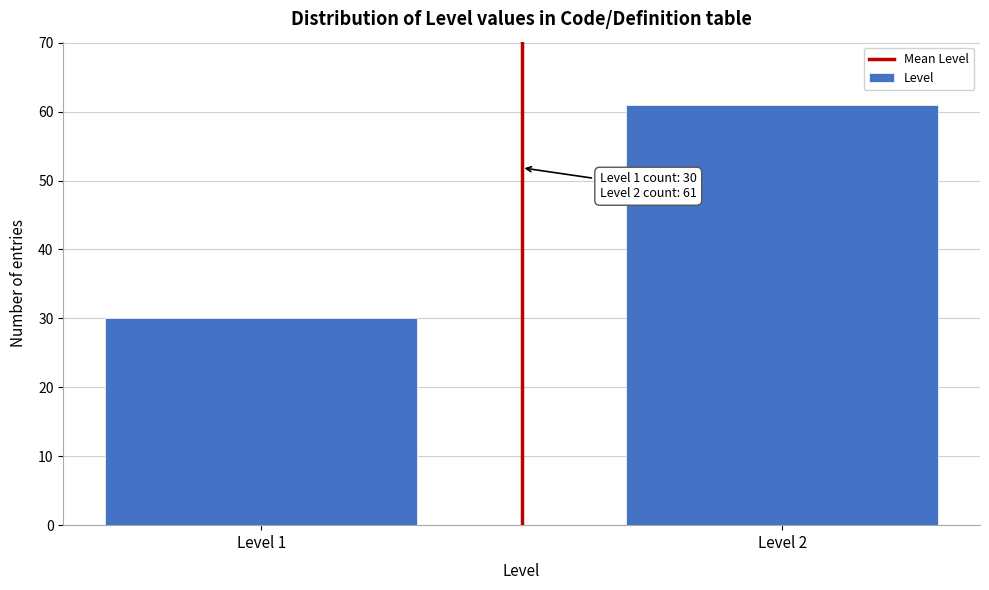

Reading left to right, extract all data points from this chart.

30	61